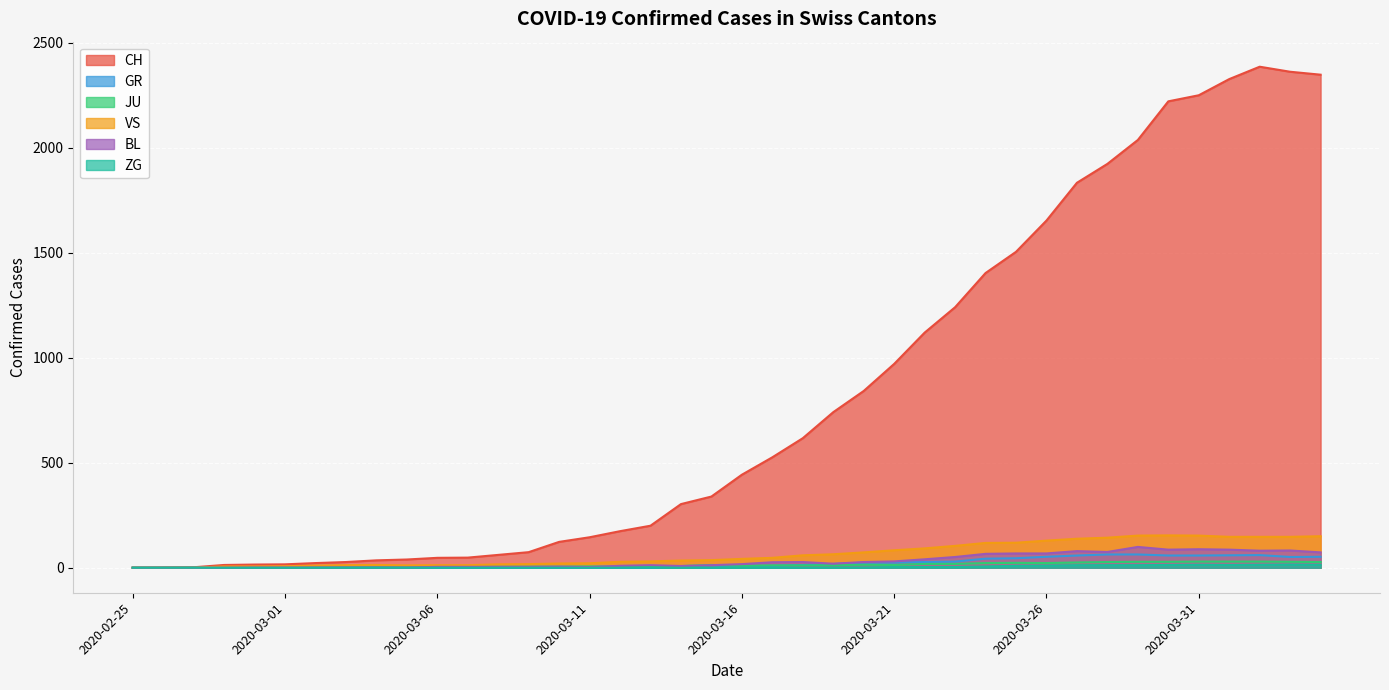

What is the label of the 34th point from the right?

2020-03-02